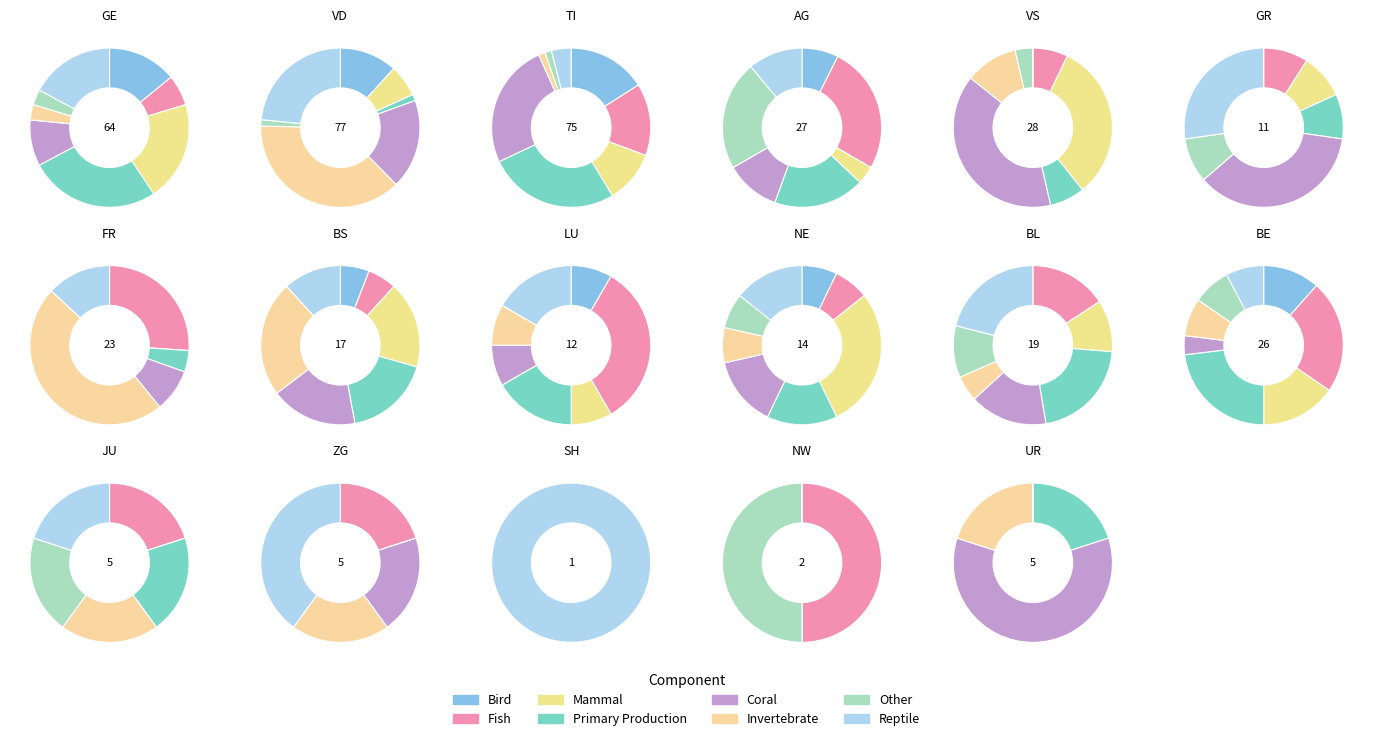

Does BL account for over 50% of the chart?

No